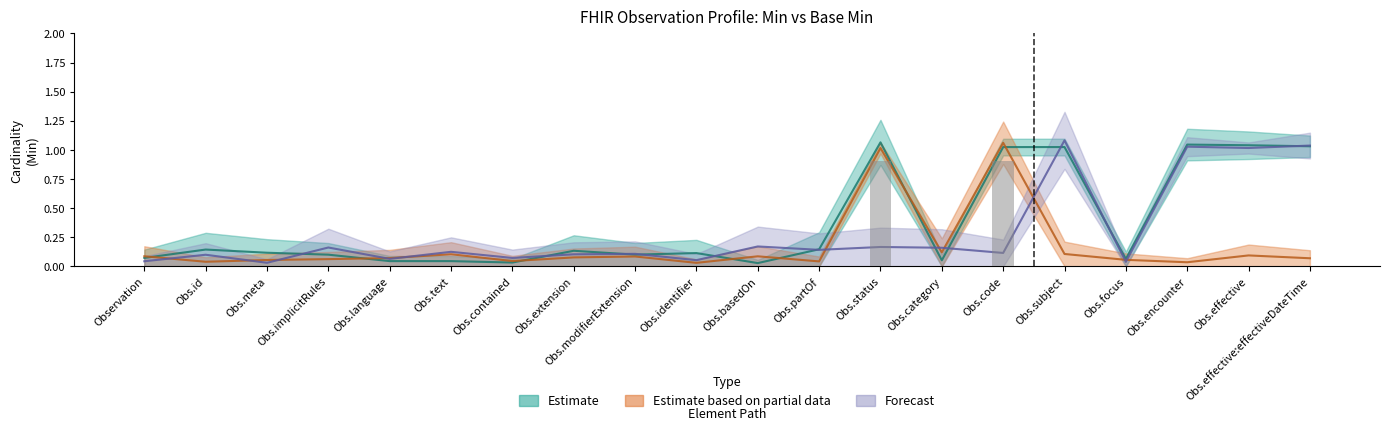

What is the difference between the highest and lowest values at Obs.basedOn?

0.2